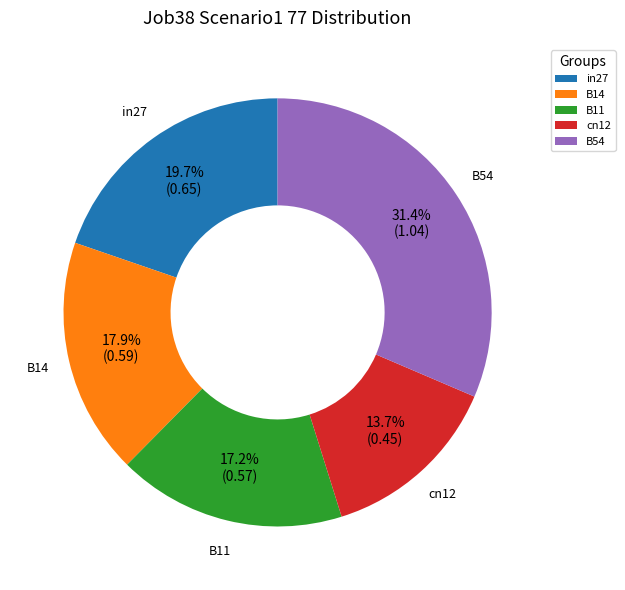

Count the number of slices in the pie.

5